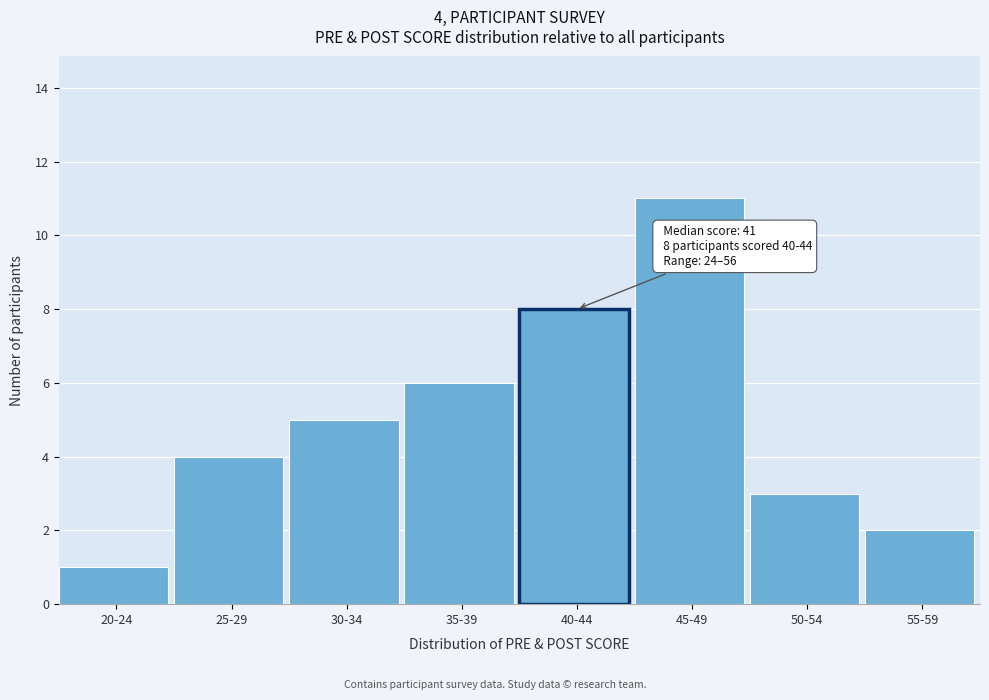

Reading left to right, transcribe all the data shown in this chart.

20-24=1	25-29=4	30-34=5	35-39=6	40-44=8	45-49=11	50-54=3	55-59=2